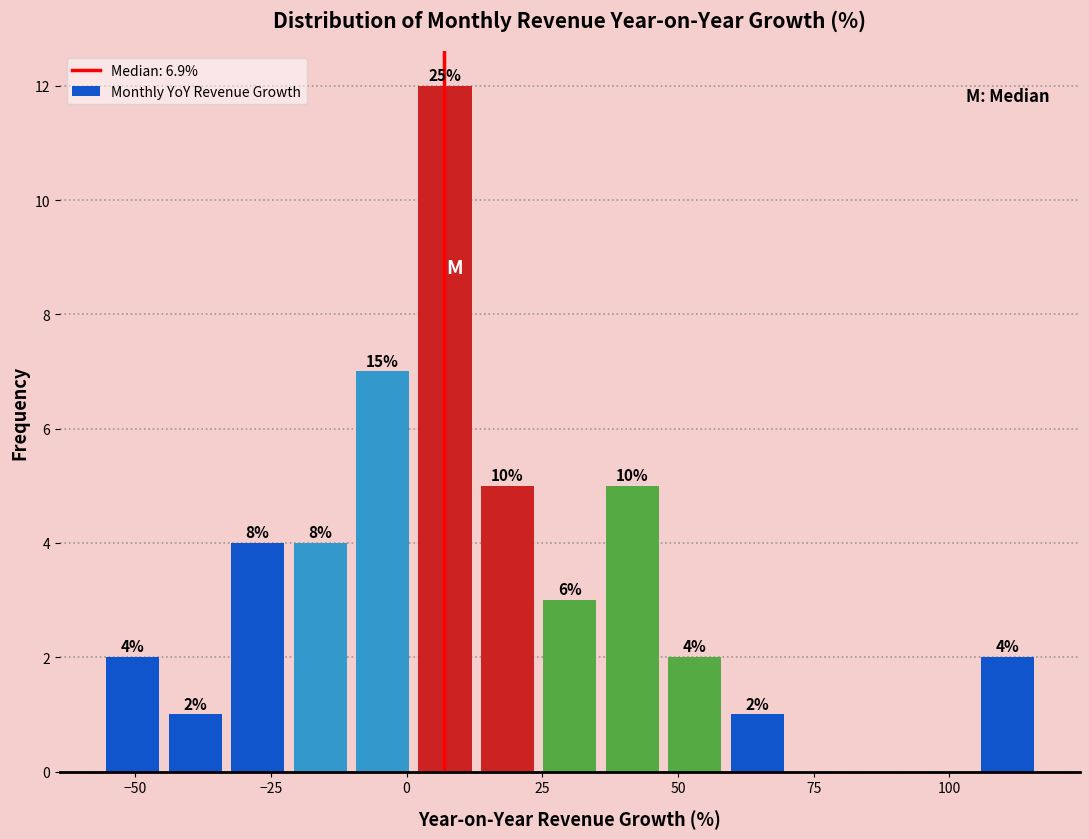

Read against the x-axis, roughly where is the centre of the tallest bar?

5